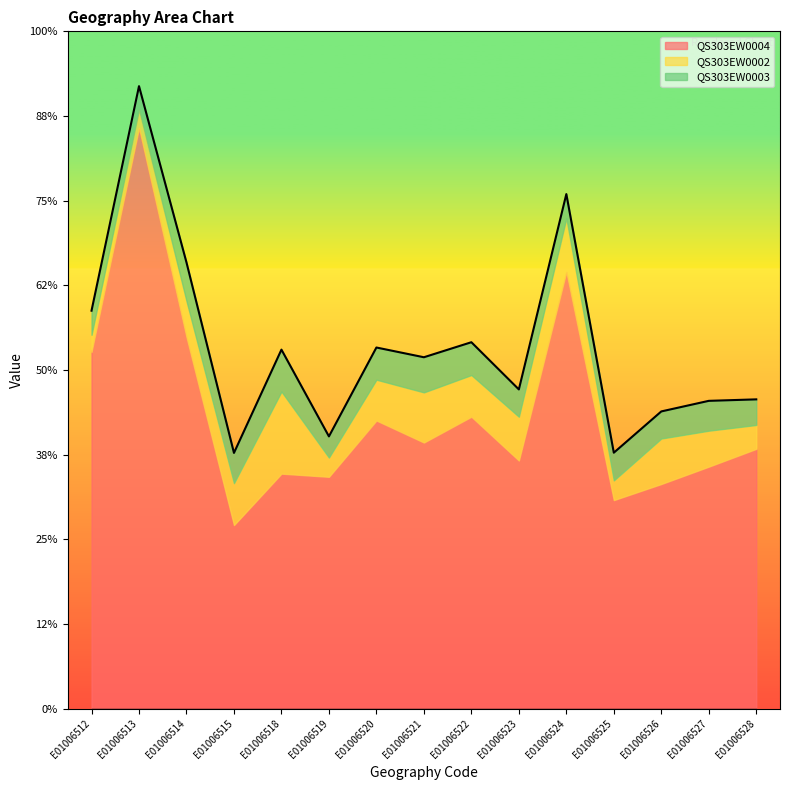

Rank the series by their maximum value, from highest to lowest.

QS303EW0004, QS303EW0002, QS303EW0003